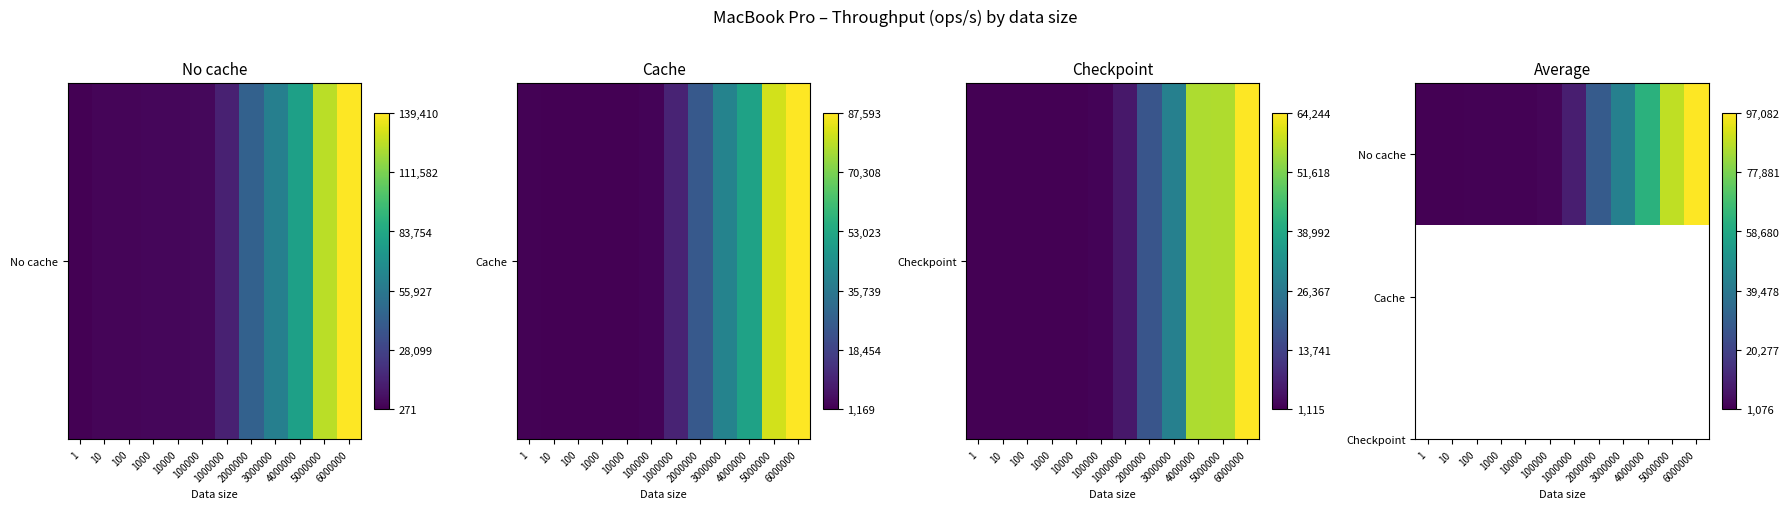

Is it true that the value at 10 is 1426.3?

True